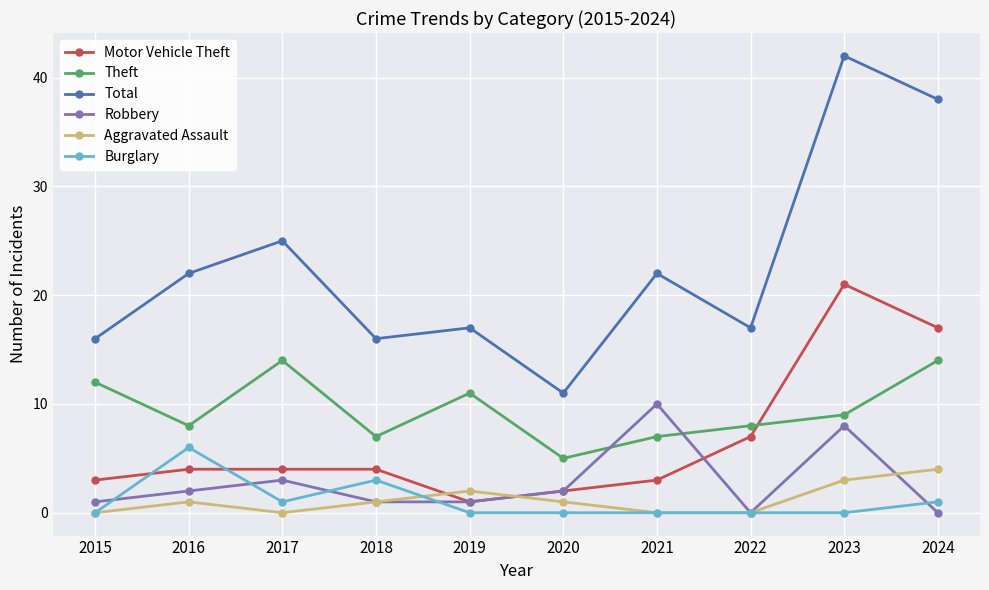

Is it true that Theft equals 21 at 2017?

False